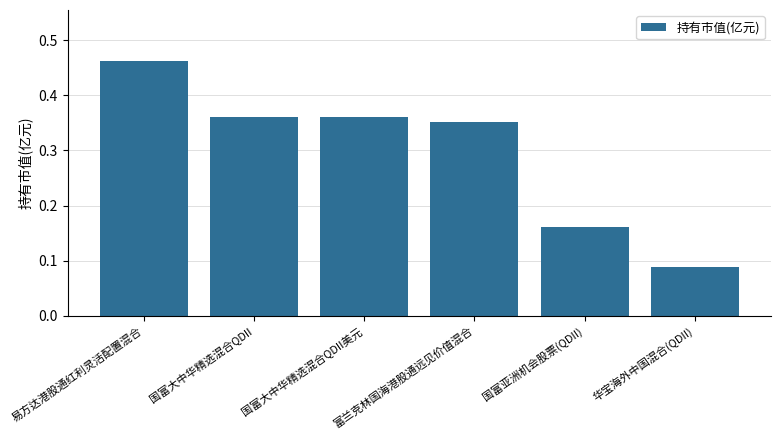

Which label corresponds to the smallest value in the chart?

华宝海外中国混合(QDII)